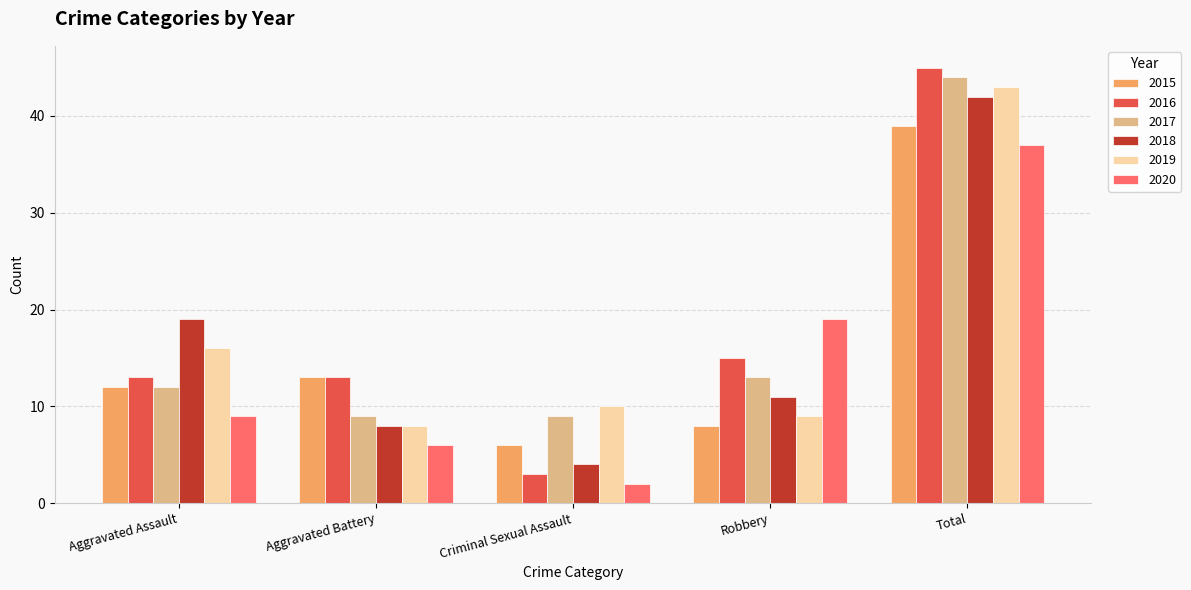

Rank the categories by 2018 value from lowest to highest.

Criminal Sexual Assault, Aggravated Battery, Robbery, Aggravated Assault, Total